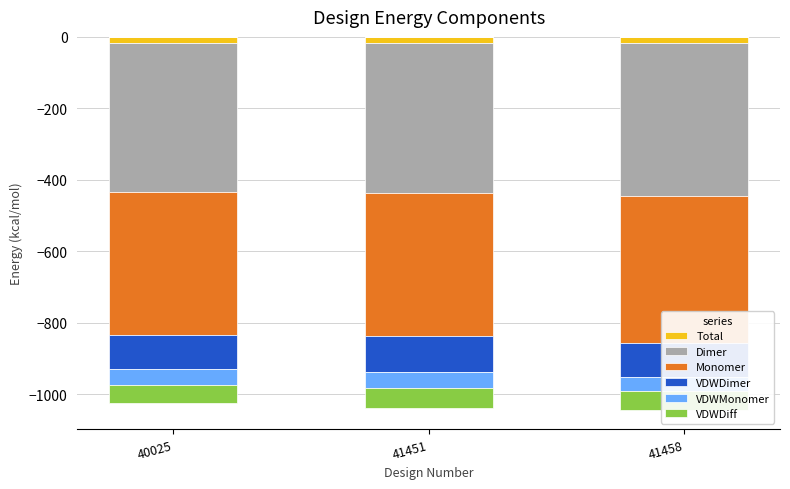

What is the difference between the second highest and minimum values in the VDWMonomer series?

0.2